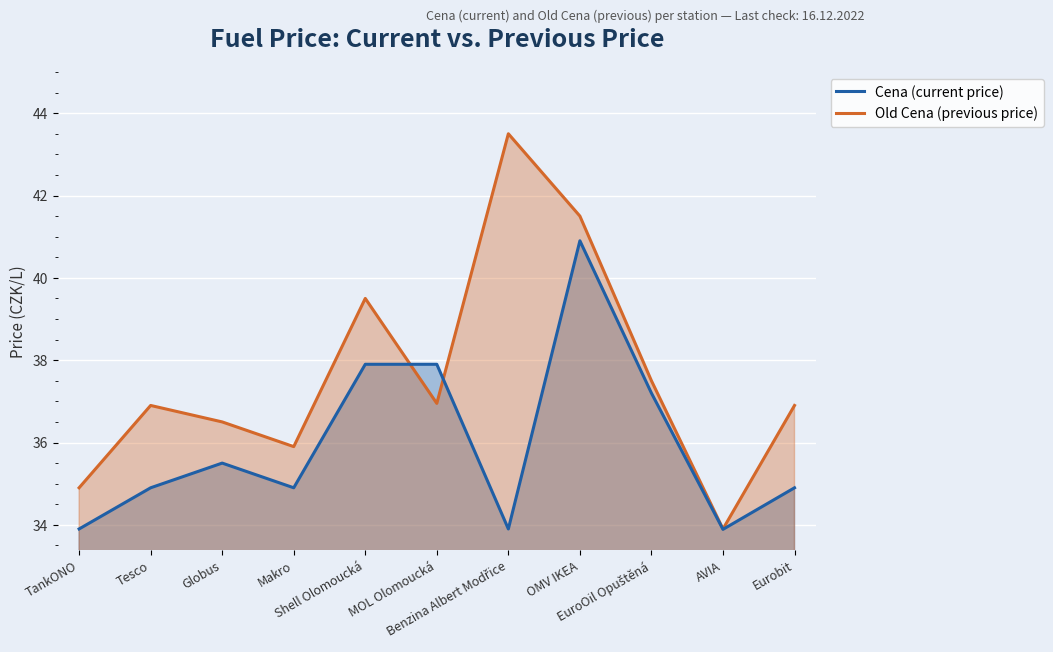

What is the minimum value for Old Cena (previous price)?

33.9